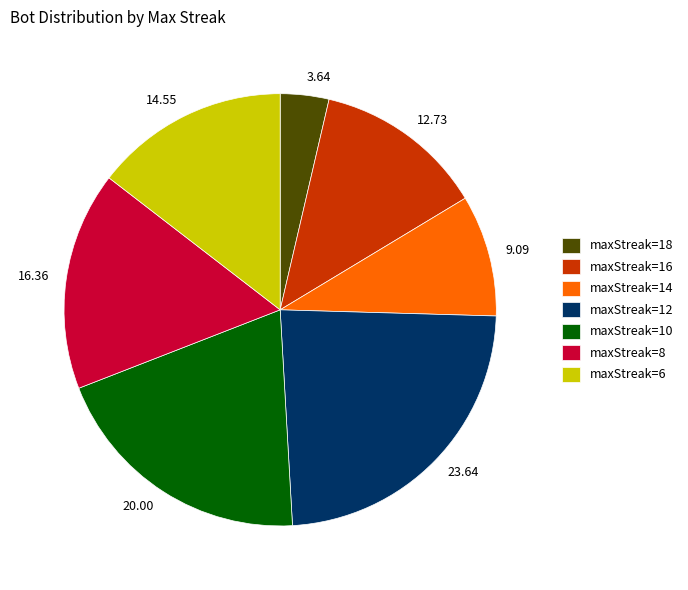

Does maxStreak=8 account for over 50% of the chart?

No